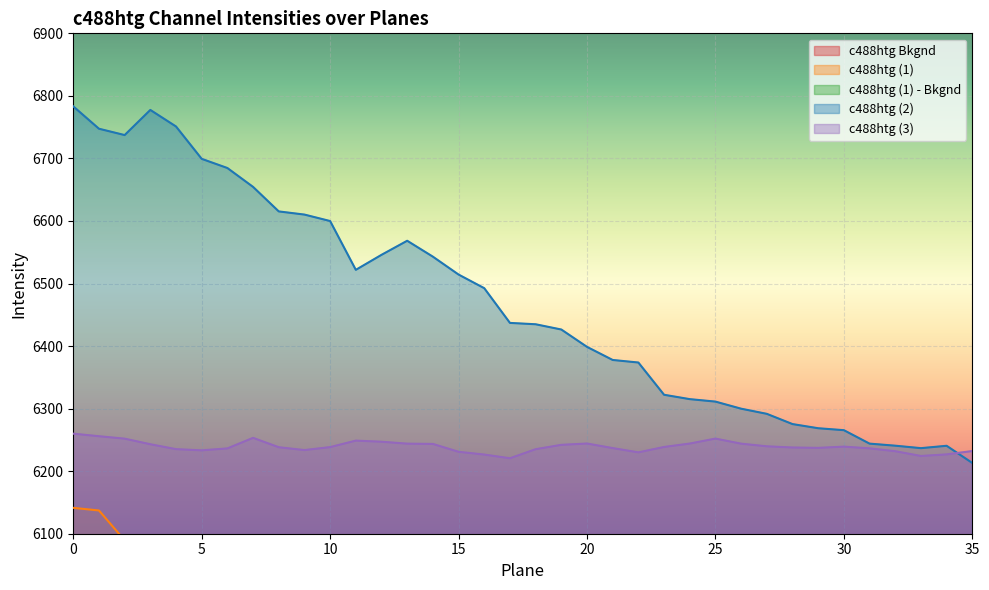

At which category does c488htg (3) reach its first local peak?

7